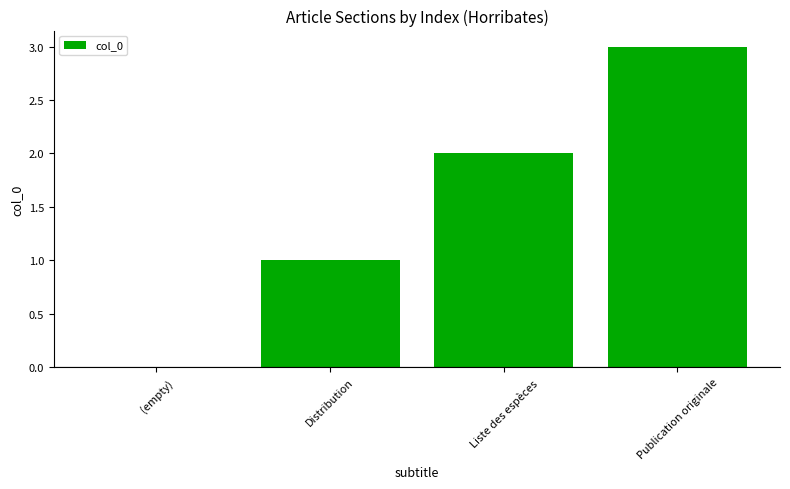

At which category does the chart reach its peak across all series?

Publication originale